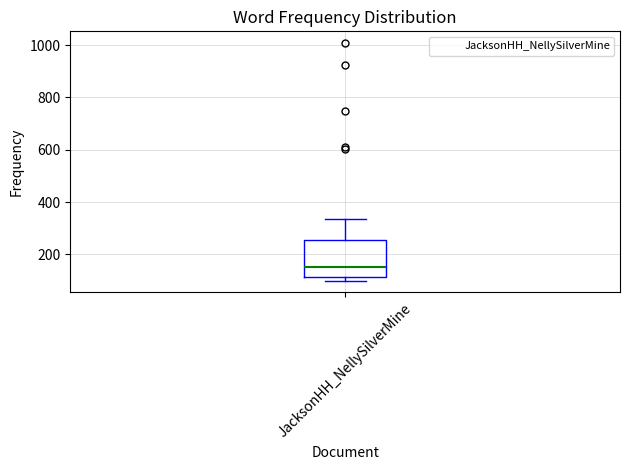

Where is the upper edge of the box for JacksonHH_NellySilverMine on the y-axis? The values are not printed on the chart, so give them approximately, as read against the axis.

260